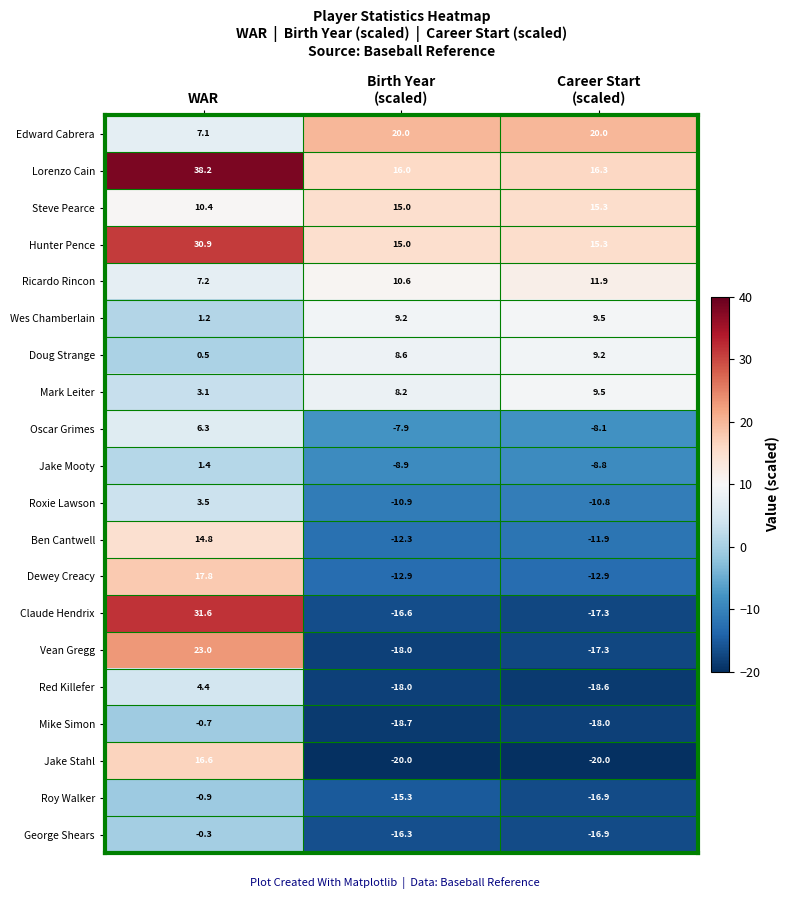

At how many categories does at least one series exceed 2?

3